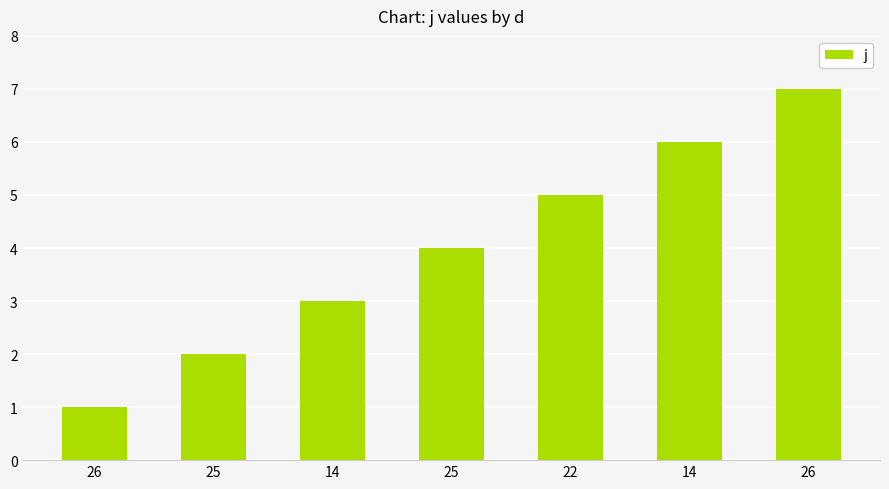

What is the maximum value shown in the chart?

7